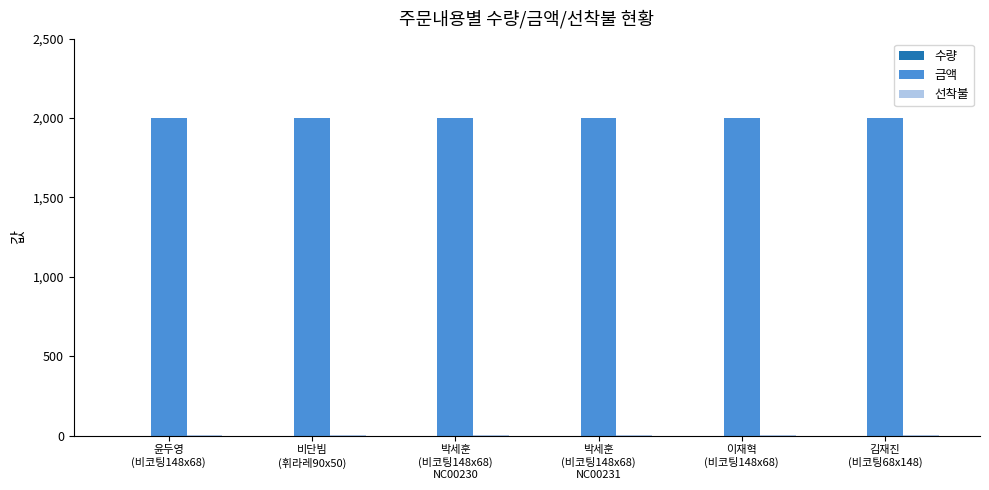

Which series has the largest total across all categories?

금액